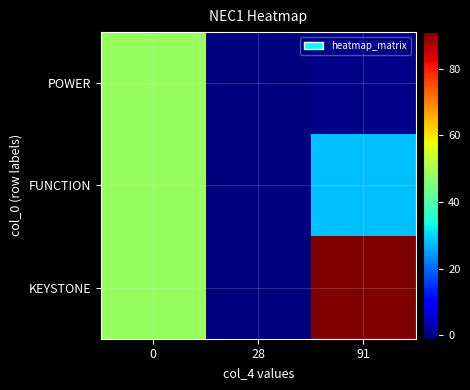

At how many categories does at least one series exceed 7?

2